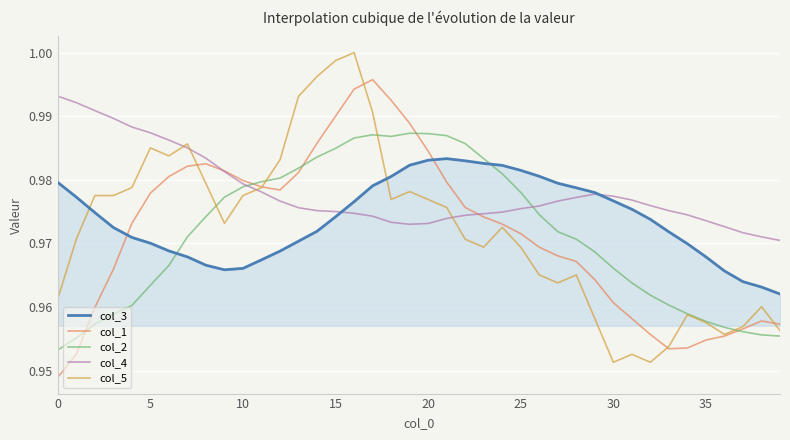

Rank the series by their maximum value, from lowest to highest.

col_3, col_2, col_4, col_1, col_5